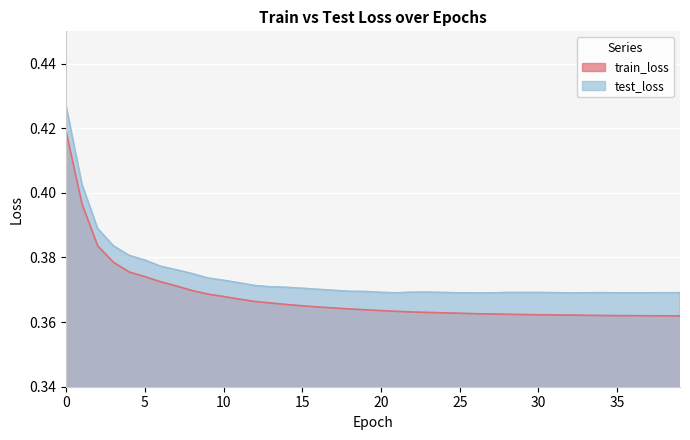

What are all the series names shown in the legend?

train_loss, test_loss